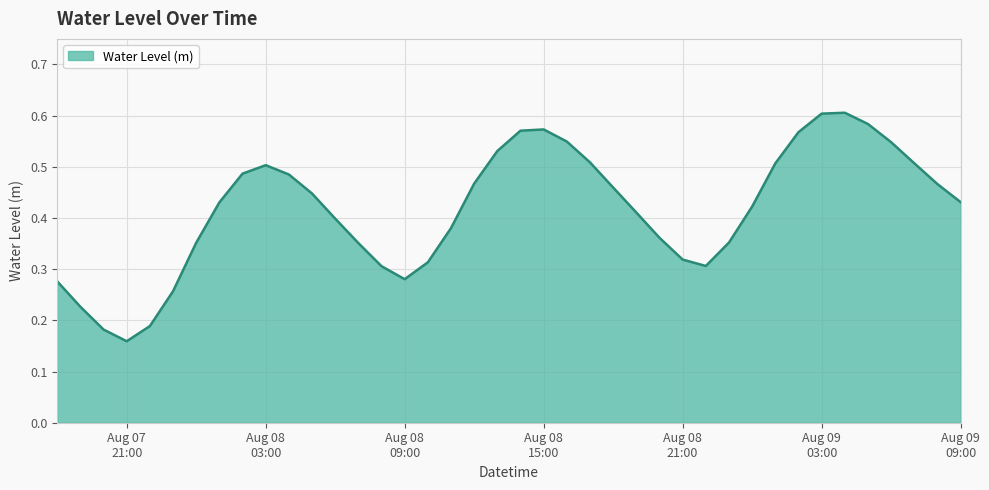

How many interior local peaks (higher than both neighbors) does the data have?

3